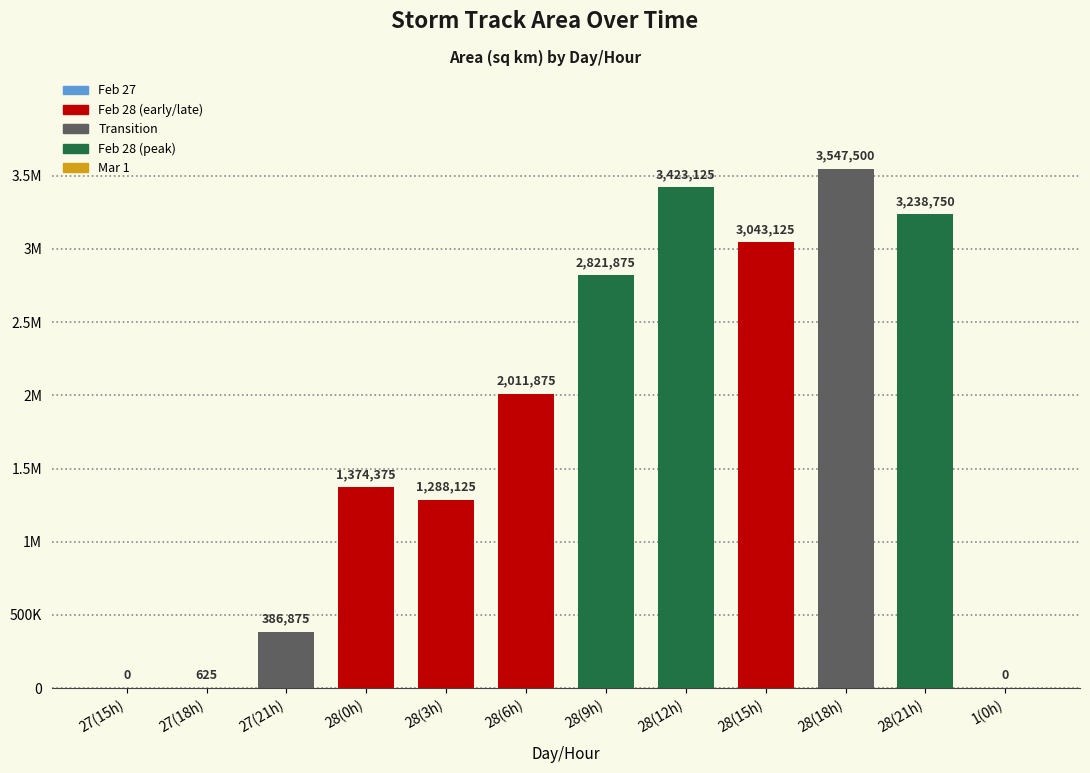

How many data points are above 2011875?

5